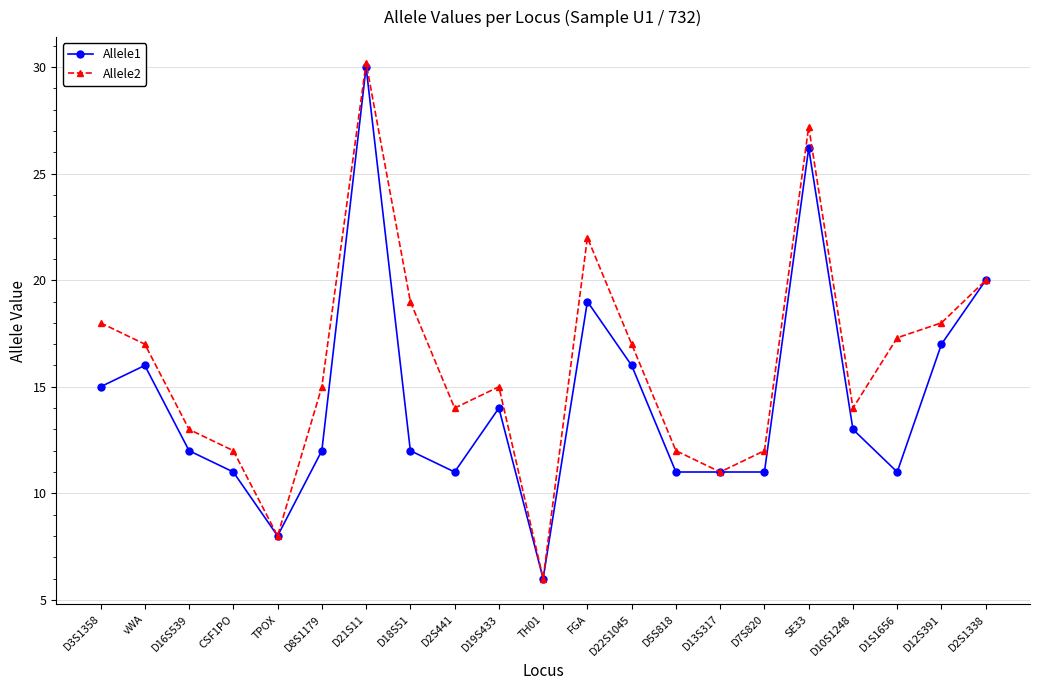

Reading left to right, extract all data points from this chart.

Allele1: D3S1358=15.0	vWA=16.0	D16S539=12.0	CSF1PO=11.0	TPOX=8.0	D8S1179=12.0	D21S11=30.0	D18S51=12.0	D2S441=11.0	D19S433=14.0	TH01=6.0	FGA=19.0	D22S1045=16.0	D5S818=11.0	D13S317=11.0	D7S820=11.0	SE33=26.2	D10S1248=13.0	D1S1656=11.0	D12S391=17.0	D2S1338=20.0
Allele2: D3S1358=18.0	vWA=17.0	D16S539=13.0	CSF1PO=12.0	TPOX=8.0	D8S1179=15.0	D21S11=30.2	D18S51=19.0	D2S441=14.0	D19S433=15.0	TH01=6.0	FGA=22.0	D22S1045=17.0	D5S818=12.0	D13S317=11.0	D7S820=12.0	SE33=27.2	D10S1248=14.0	D1S1656=17.3	D12S391=18.0	D2S1338=20.0